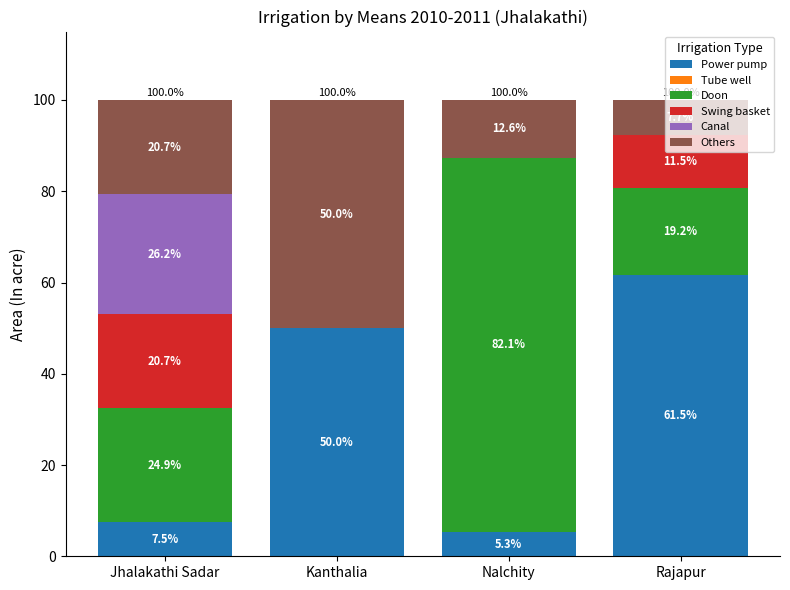

What is the maximum value for Power pump?

61.5